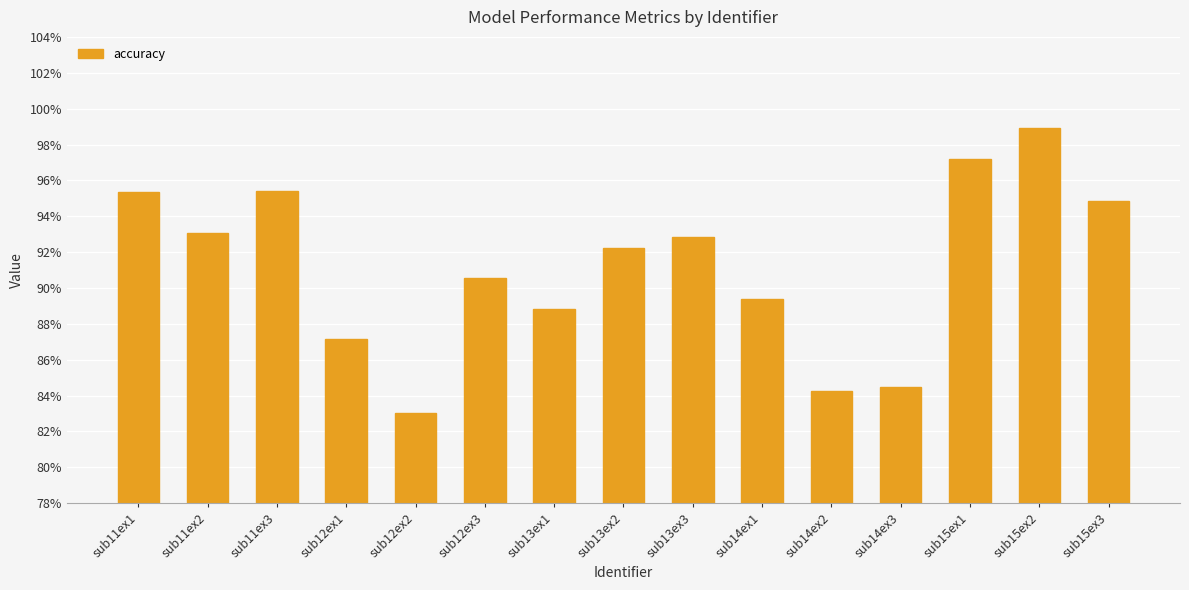

Approximately how many times larger is the value at sub11ex3 compared to sub12ex1?

1.1